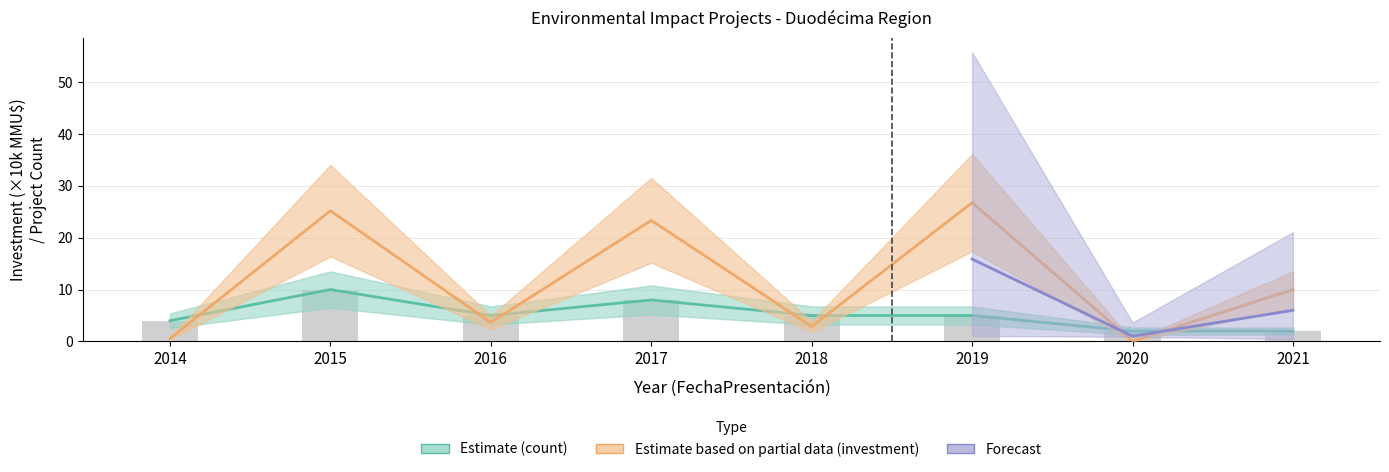

The count_total series shows 39 at 16. True or false?

False